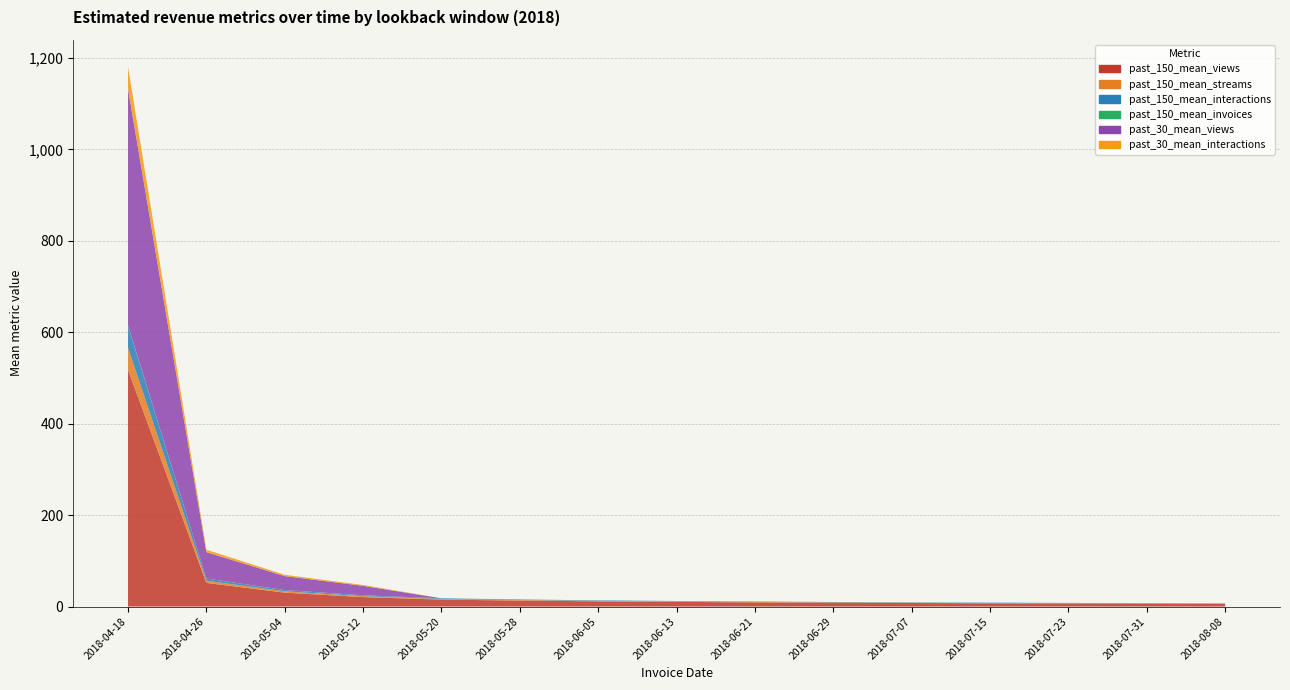

Reading right to left, transcribe all the data shown in this chart.

past_150_mean_views: 2018-08-08=6.0	2018-07-31=6.3	2018-07-23=6.7	2018-07-15=7.2	2018-07-07=7.8	2018-06-29=8.4	2018-06-21=9.2	2018-06-13=10.2	2018-06-05=11.4	2018-05-28=13.0	2018-05-20=15.2	2018-05-12=20.7	2018-05-04=30.5	2018-04-26=51.8	2018-04-18=518.0
past_150_mean_streams: 2018-08-08=0.6	2018-07-31=0.6	2018-07-23=0.6	2018-07-15=0.7	2018-07-07=0.7	2018-06-29=0.8	2018-06-21=0.9	2018-06-13=1.0	2018-06-05=1.1	2018-05-28=1.2	2018-05-20=1.4	2018-05-12=1.9	2018-05-04=2.8	2018-04-26=4.8	2018-04-18=48.0
past_150_mean_interactions: 2018-08-08=0.6	2018-07-31=0.6	2018-07-23=0.6	2018-07-15=0.7	2018-07-07=0.7	2018-06-29=0.8	2018-06-21=0.9	2018-06-13=1.0	2018-06-05=1.1	2018-05-28=1.2	2018-05-20=1.4	2018-05-12=1.9	2018-05-04=2.8	2018-04-26=4.8	2018-04-18=48.0
past_150_mean_invoices: 2018-08-08=0.0	2018-07-31=0.0	2018-07-23=0.0	2018-07-15=0.0	2018-07-07=0.0	2018-06-29=0.0	2018-06-21=0.0	2018-06-13=0.0	2018-06-05=0.0	2018-05-28=0.0	2018-05-20=0.0	2018-05-12=0.0	2018-05-04=0.1	2018-04-26=0.1	2018-04-18=1.0
past_30_mean_views: 2018-08-08=0.0	2018-07-31=0.0	2018-07-23=0.0	2018-07-15=0.0	2018-07-07=0.0	2018-06-29=0.0	2018-06-21=0.0	2018-06-13=0.0	2018-06-05=0.0	2018-05-28=0.0	2018-05-20=0.0	2018-05-12=20.7	2018-05-04=30.5	2018-04-26=57.6	2018-04-18=518.0
past_30_mean_interactions: 2018-08-08=0.0	2018-07-31=0.0	2018-07-23=0.0	2018-07-15=0.0	2018-07-07=0.0	2018-06-29=0.0	2018-06-21=0.0	2018-06-13=0.0	2018-06-05=0.0	2018-05-28=0.0	2018-05-20=0.0	2018-05-12=1.9	2018-05-04=2.8	2018-04-26=5.3	2018-04-18=48.0